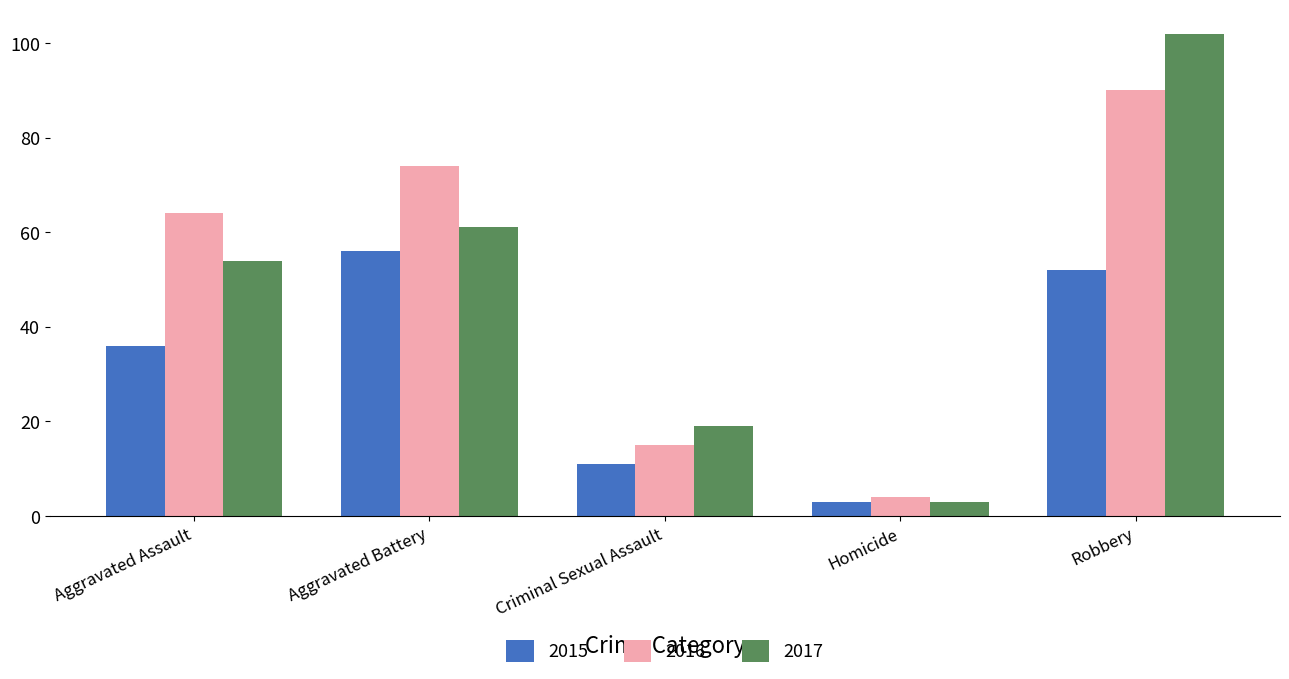

Which label corresponds to the smallest value in the chart?

Homicide